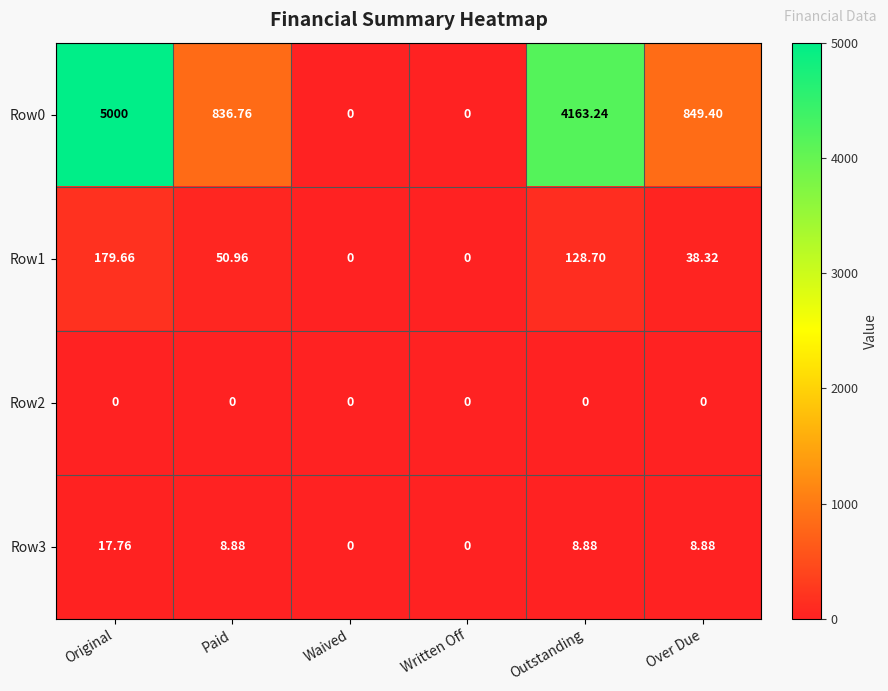

What is the difference between the highest and lowest values at Original?

5000.0